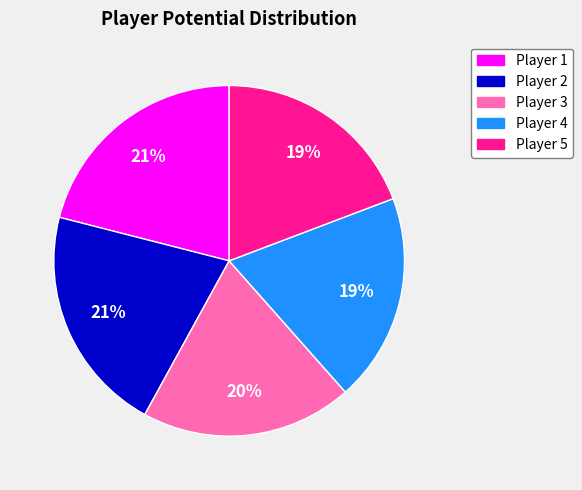

To the nearest percent, what is the average slice percentage?

20%